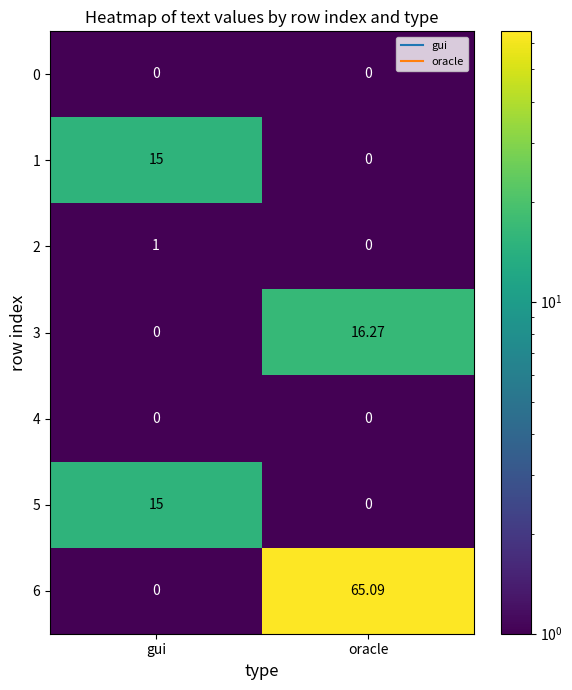

At which category is the sum across all series the highest?

oracle